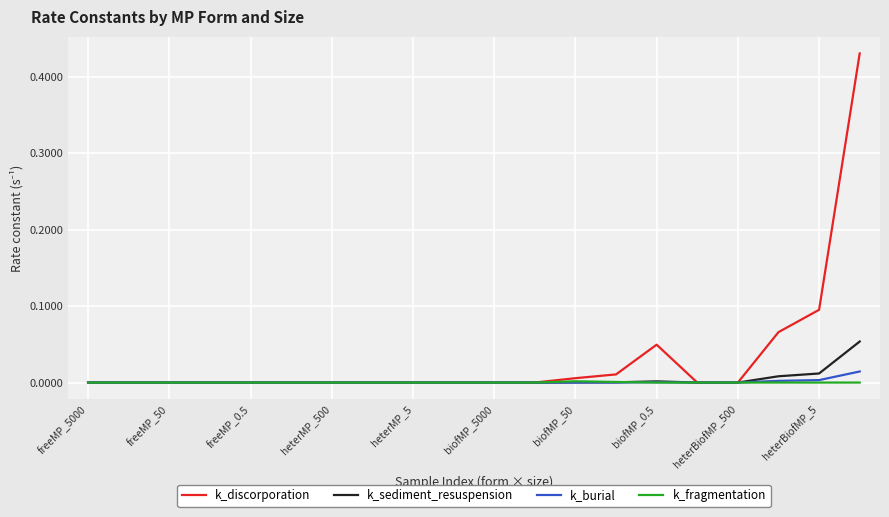

How many lines are shown in the chart?

4